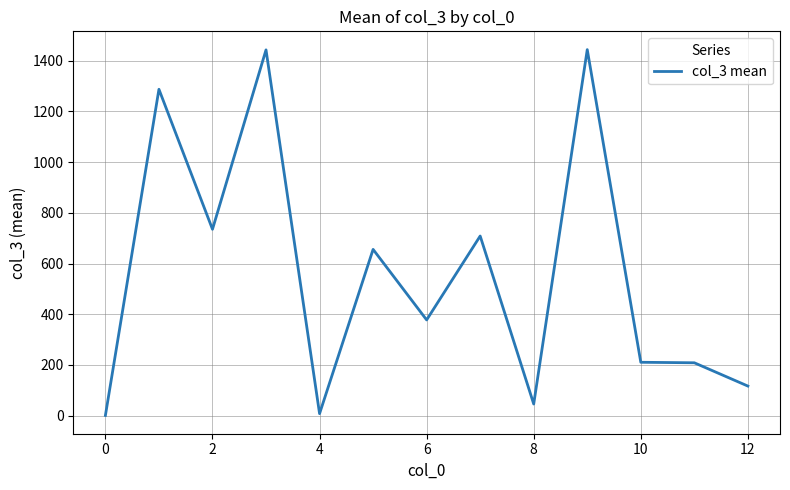

What is the greatest value displayed?

1444.0